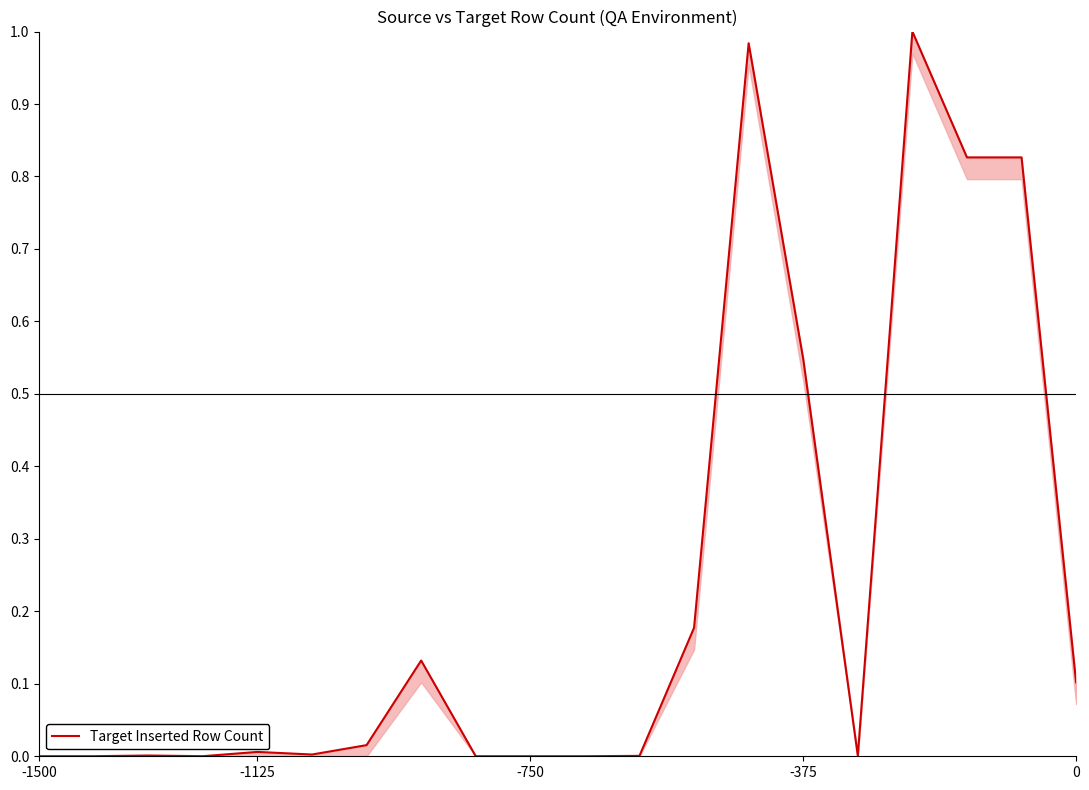

Which label corresponds to the largest value in the chart?

16